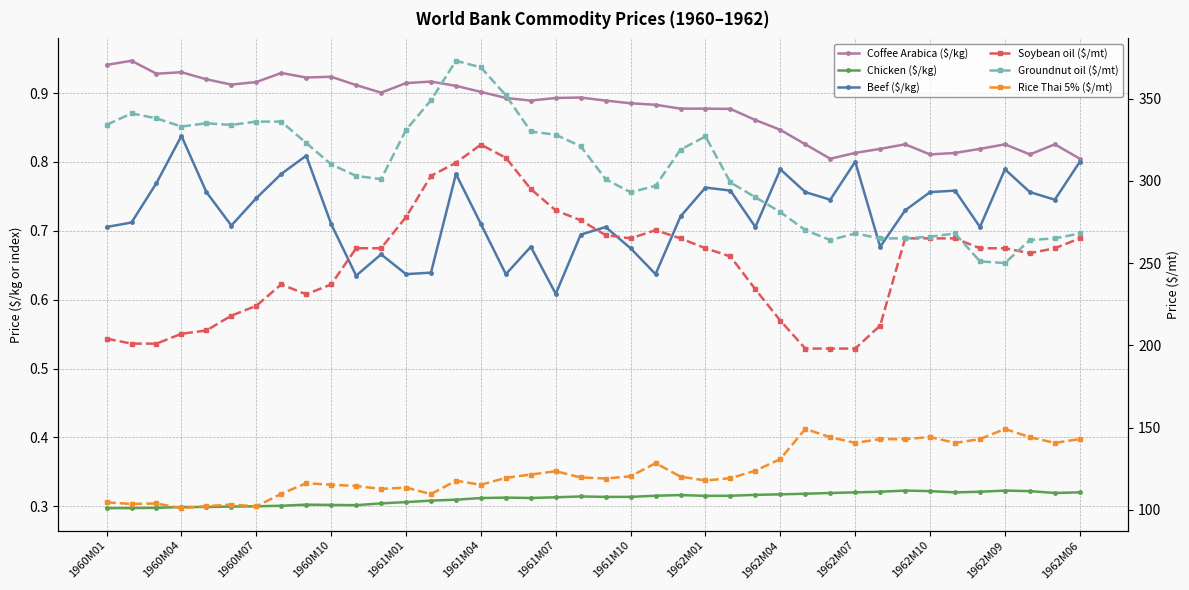

True or false: Beef ($/kg) and Coffee Arabica ($/kg) intersect in this chart.

False